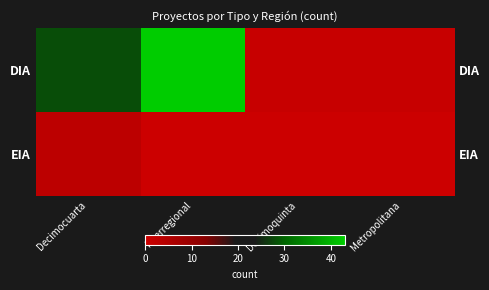

Where is DIA nearest to the value 22?

Decimocuarta